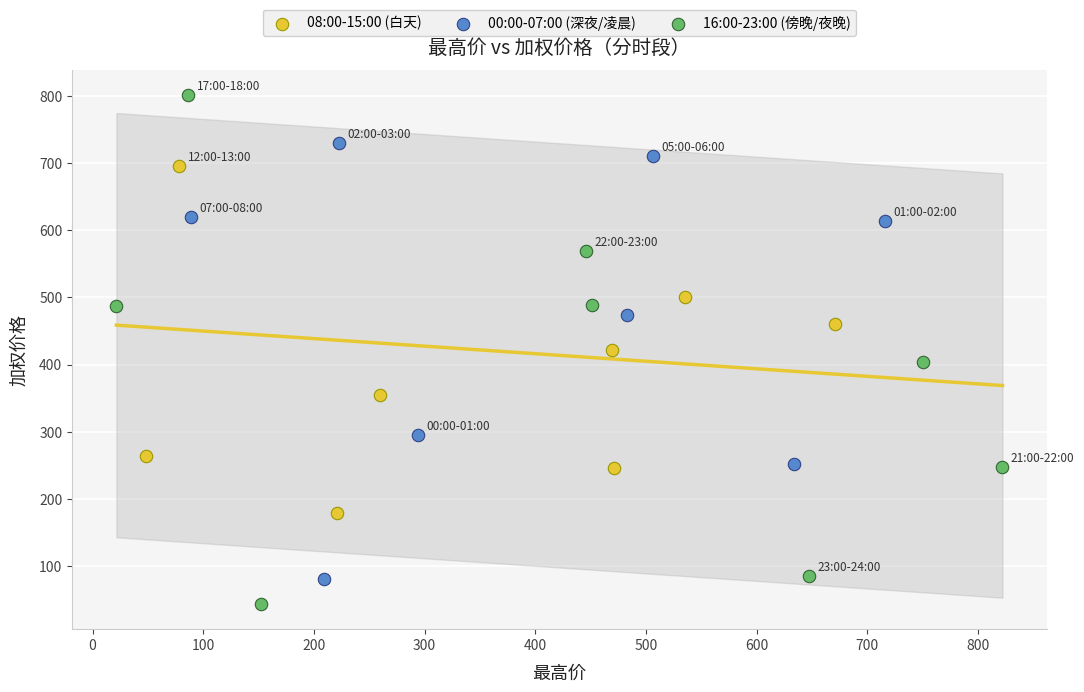

Which series reaches the maximum Y coordinate?

16:00-23:00 (傍晚/夜晚)